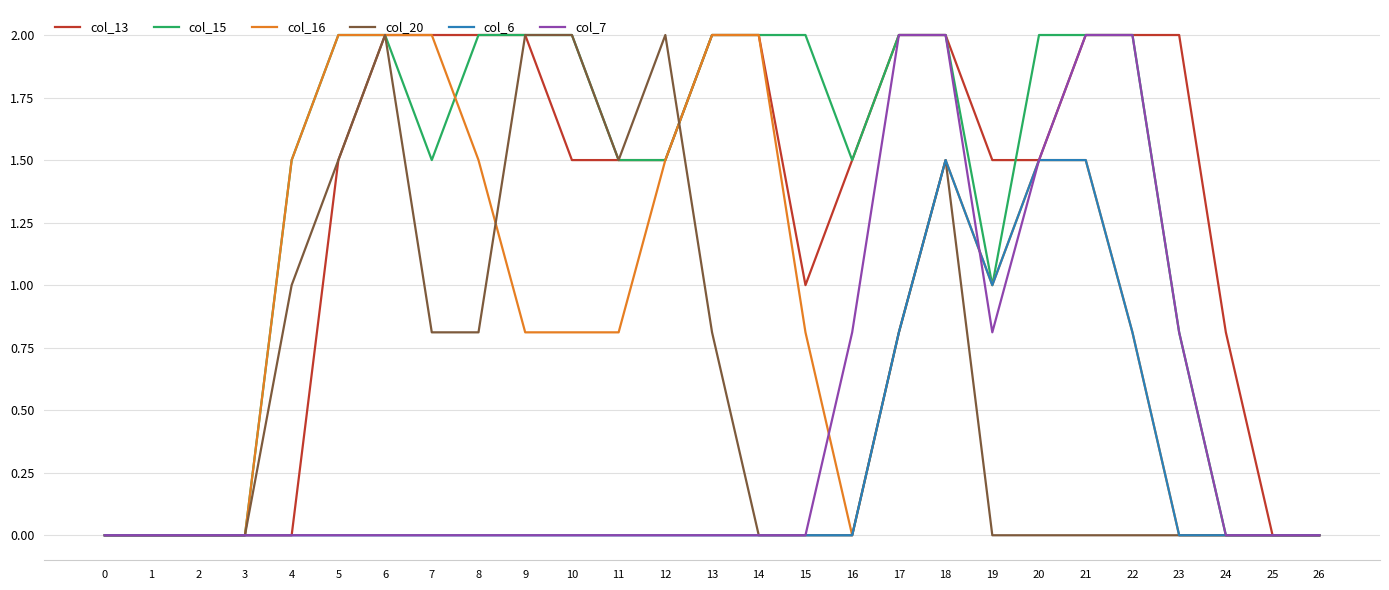

Between 6 and 10, which series saw the biggest shift?

col_16